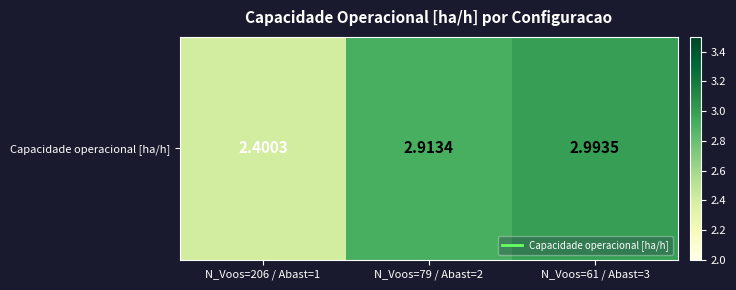

How many data points does each series have?

3